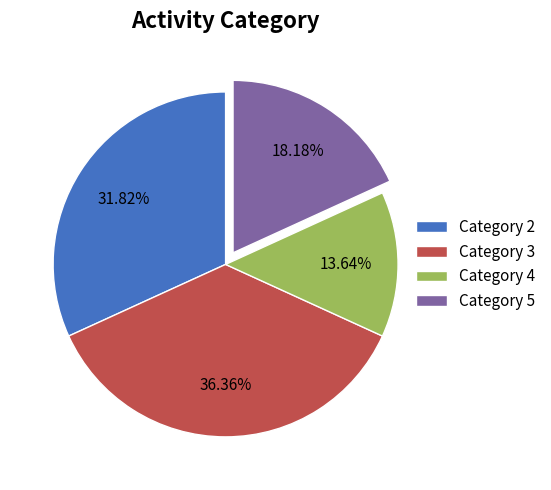

Which category has the smallest portion of the pie?

Category 4